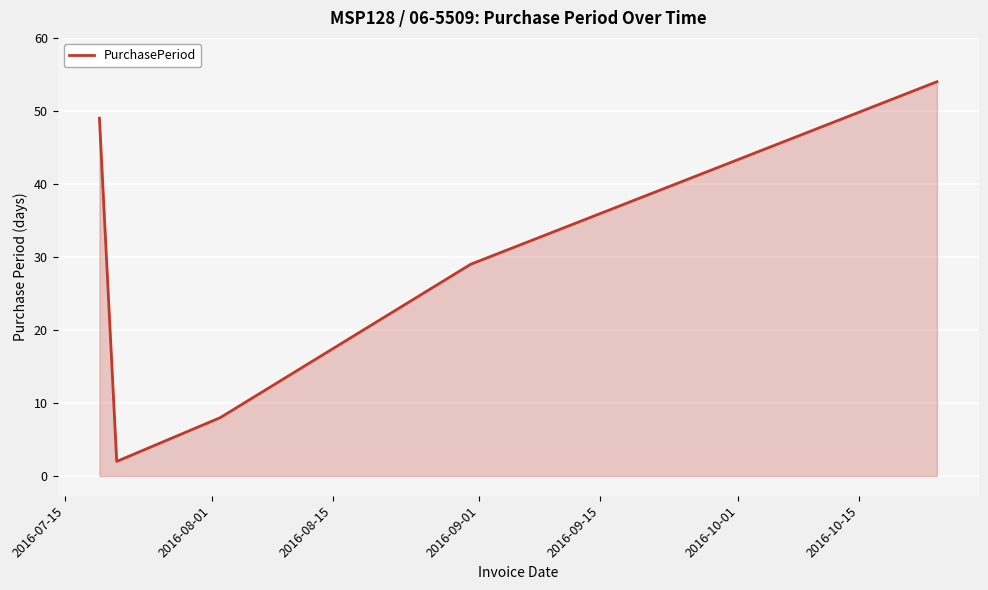

How many series are shown in this chart?

1